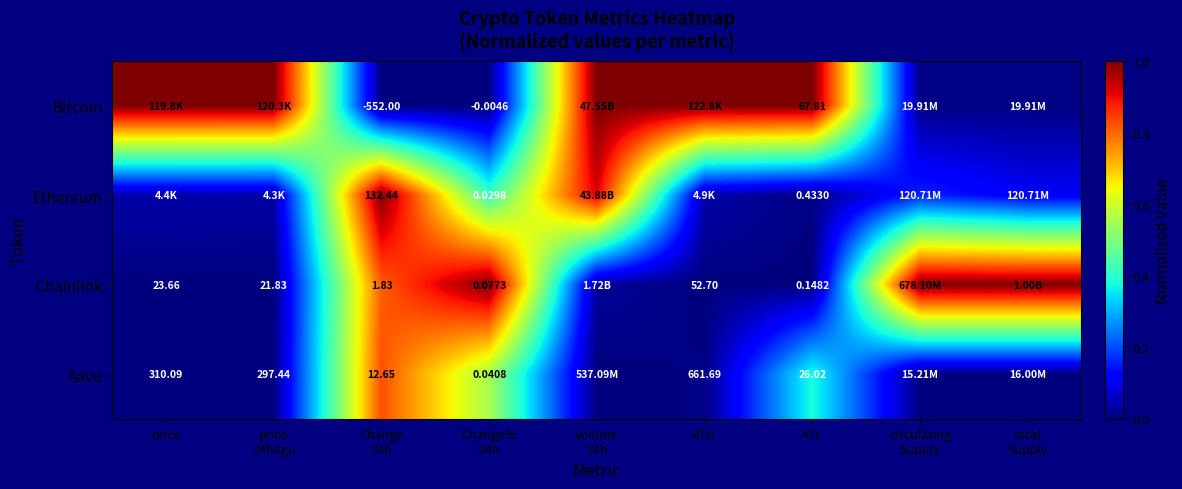

At price 24hAgo, list the series in order from largest to smallest.

Bitcoin, Ethereum, Aave, Chainlink